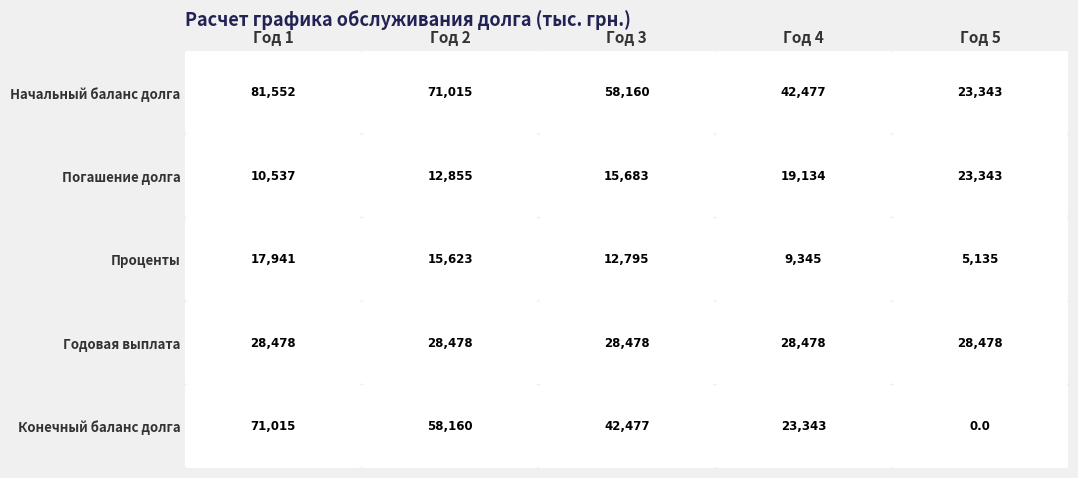

What is the sum of all Погашение долга values?

81552.0